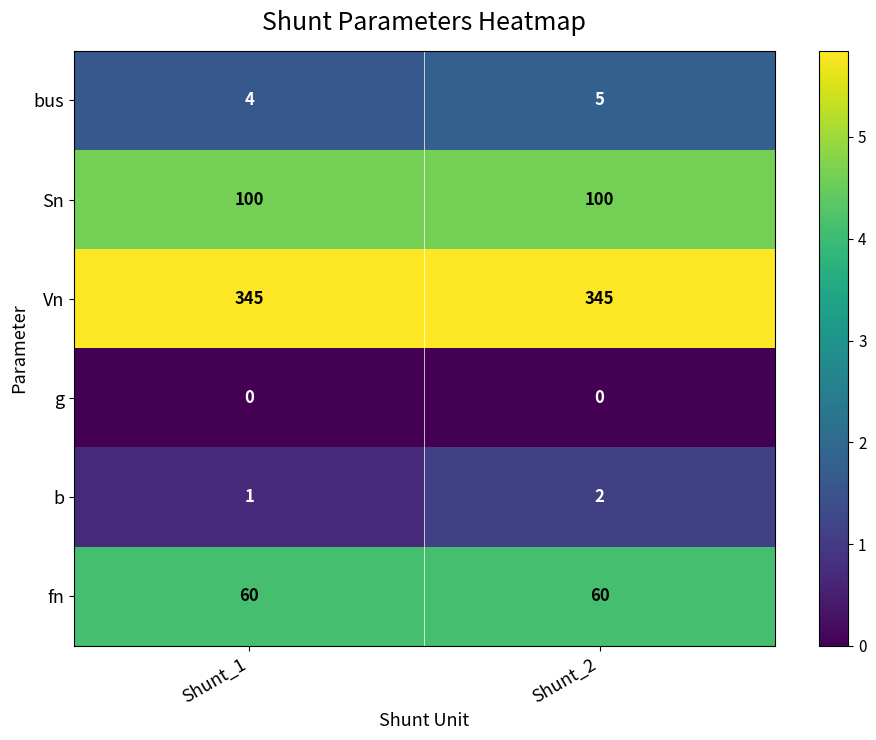

What is the maximum value shown in the chart?

345